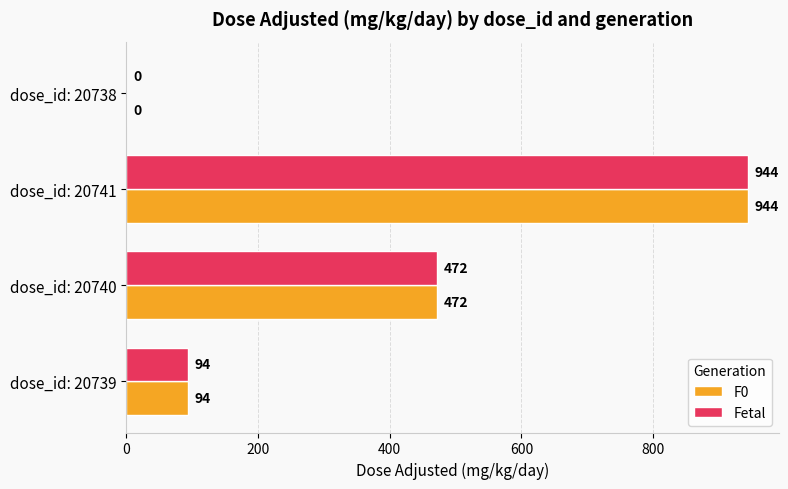

Which category has the highest value across all series?

dose_id: 20741